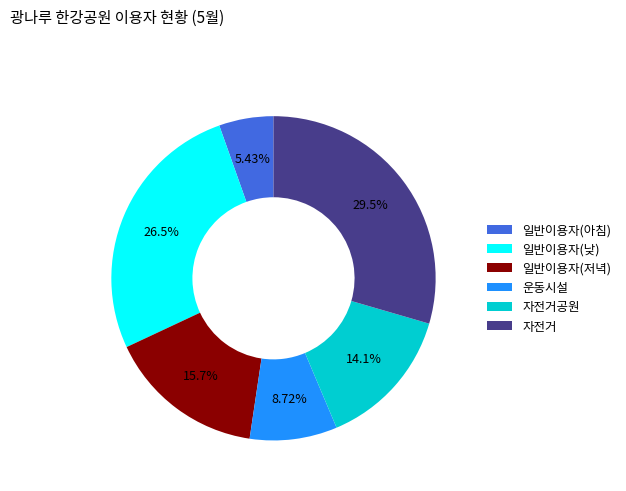

Which has a higher value, 일반이용자(저녁) or 자전거공원?

일반이용자(저녁)